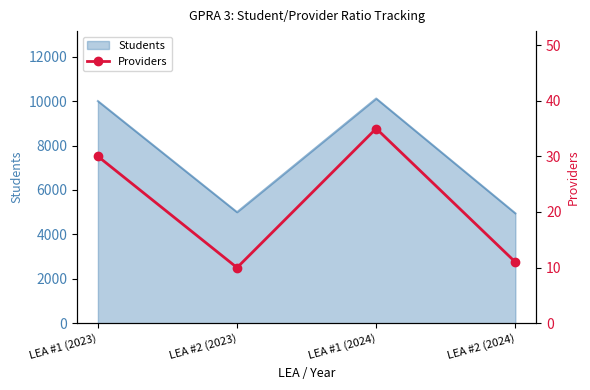

Rank the categories by value from highest to lowest.

LEA #1 (2024), LEA #1 (2023), LEA #2 (2024), LEA #2 (2023)